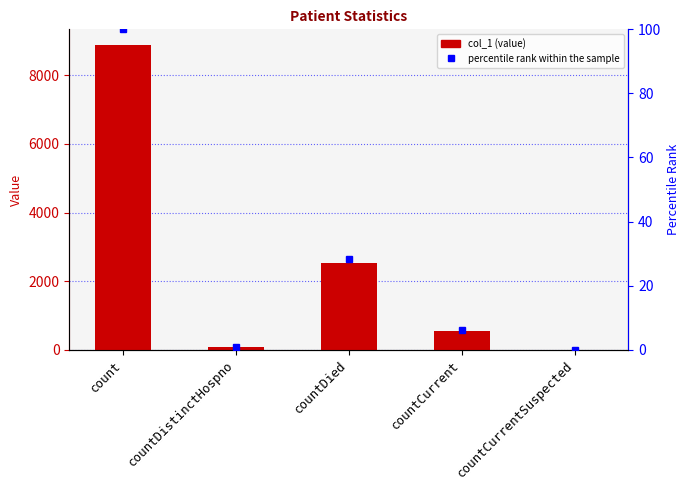

What are all the series names shown in the legend?

col_1, percentile rank